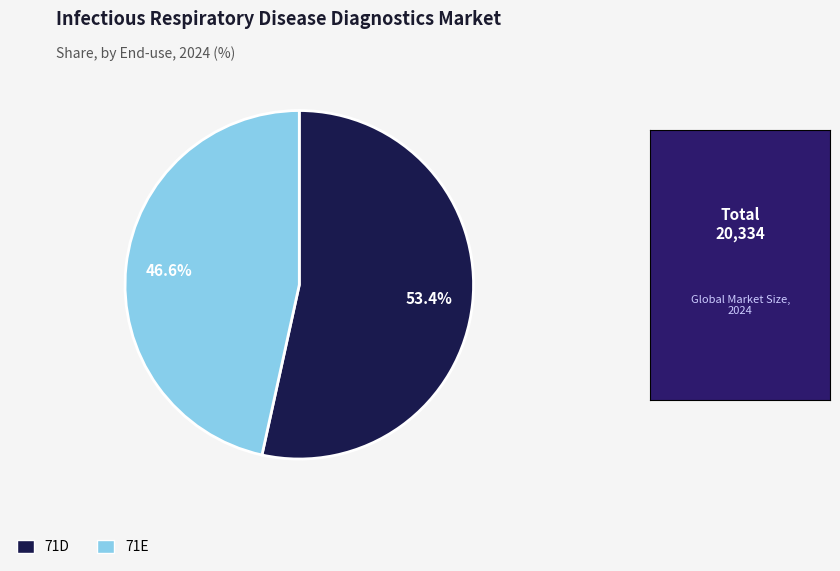

Which category has the smallest portion of the pie?

71E